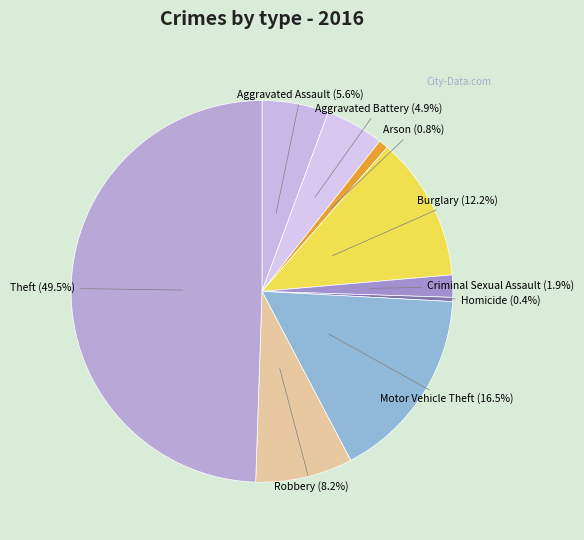

How many slices are in this pie chart?

9